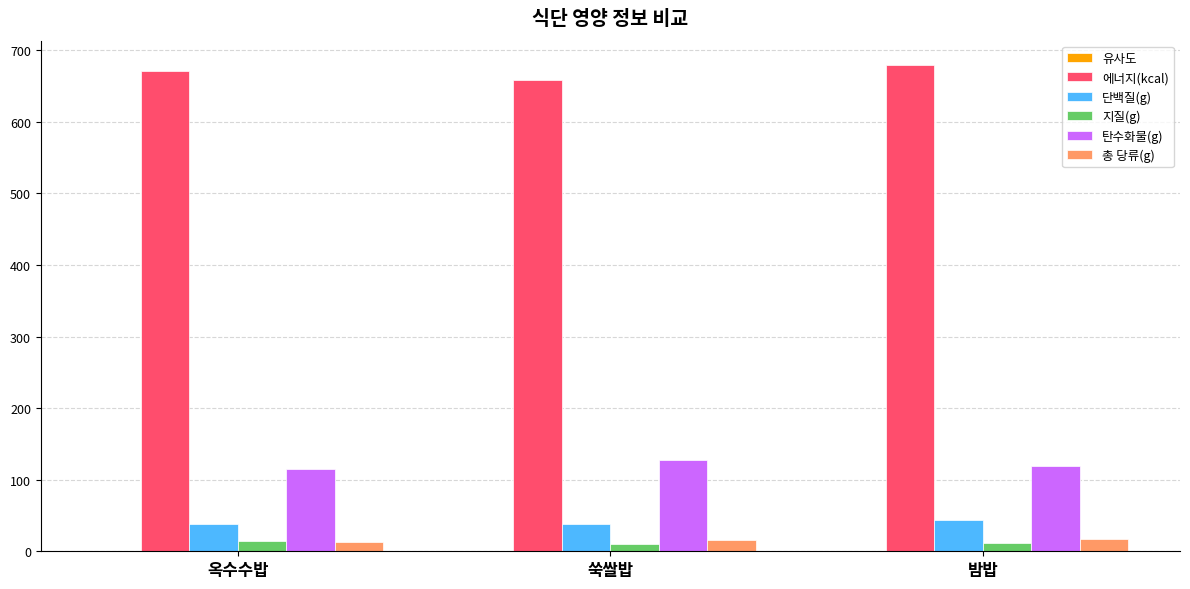

True or false: 단백질(g) has a value of 66.6 at 쑥쌀밥.

False